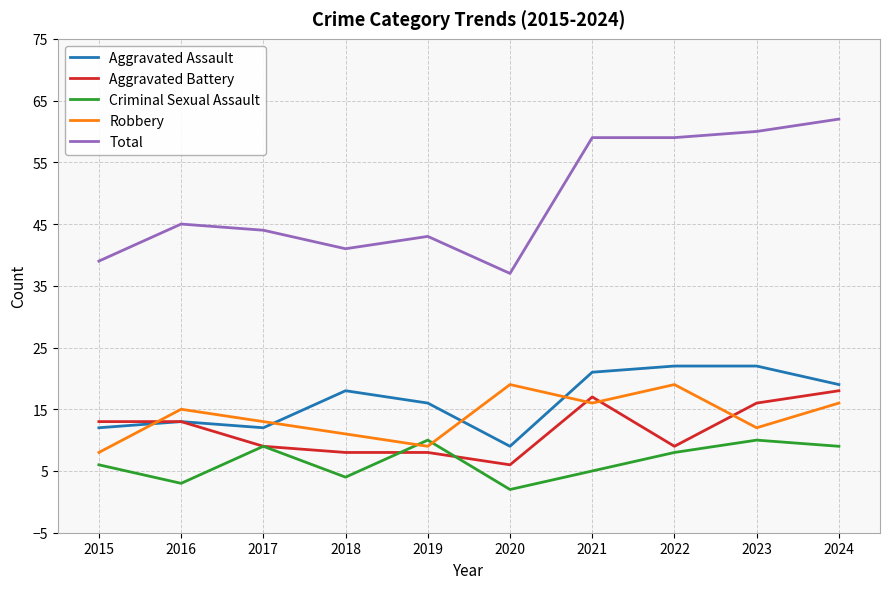

True or false: Criminal Sexual Assault and Aggravated Assault cross at least once.

False